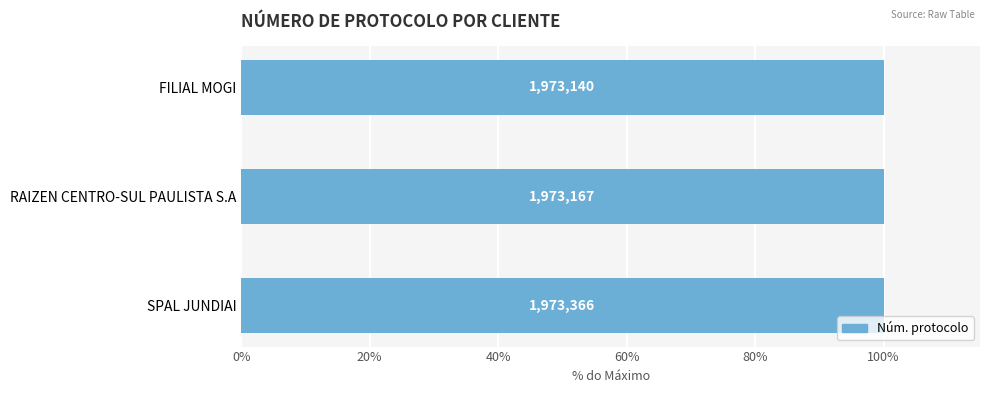

How many bars are there in total?

3